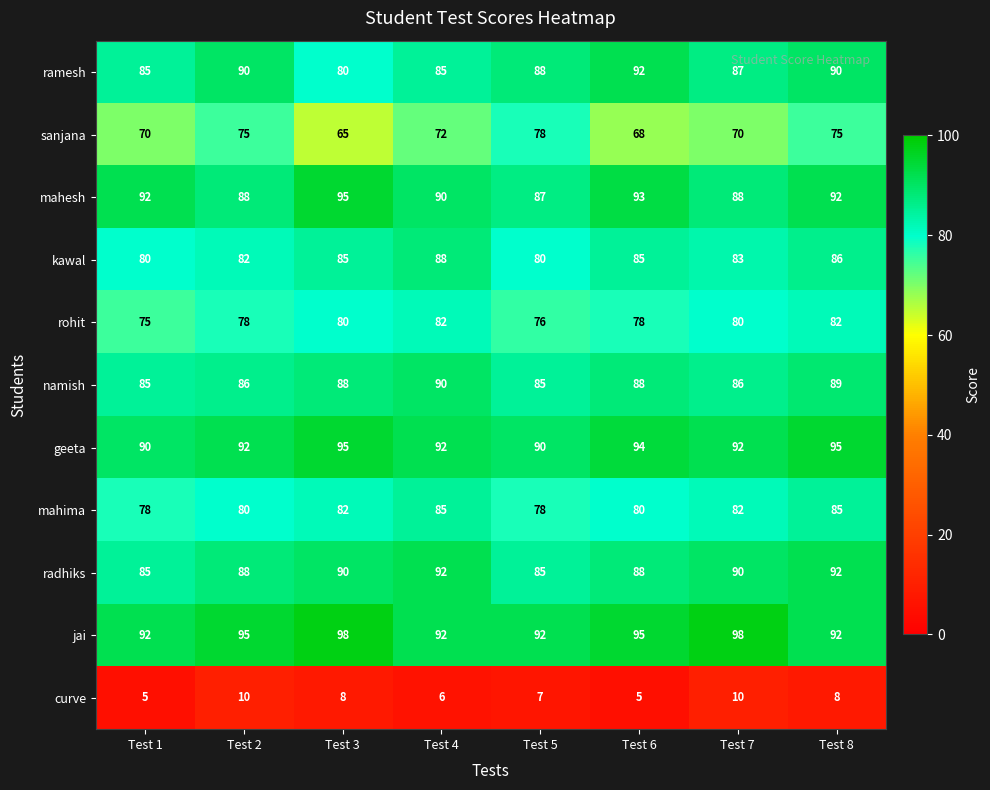

How many namish values are between 86 and 89?

5